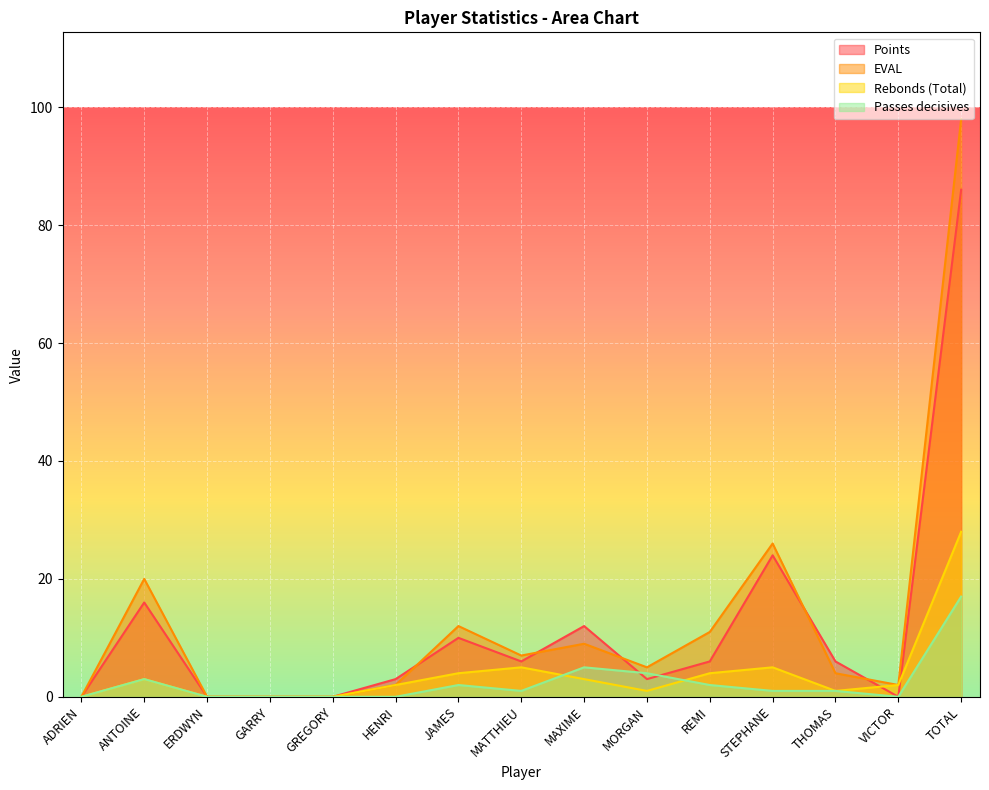

What position from the right is GREGORY?

11